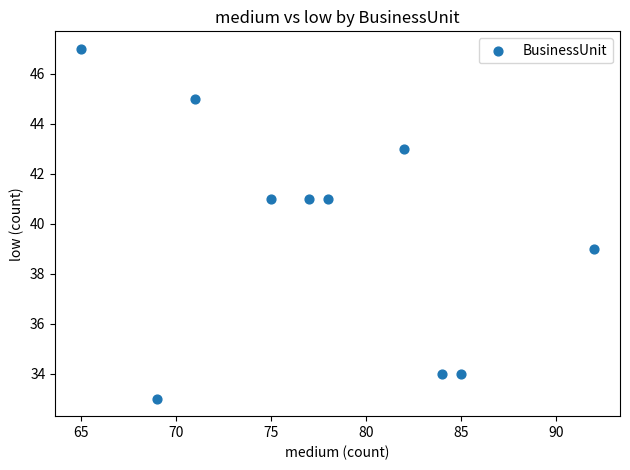

What is the range of X values (max minus min)?

27